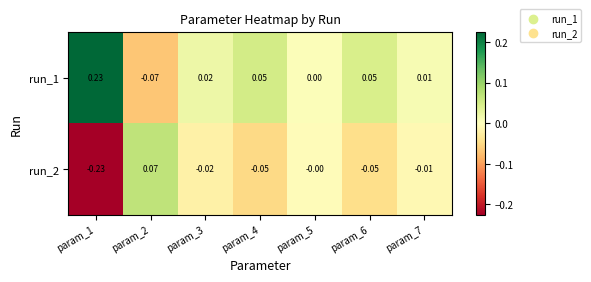

Rank the series at param_6 from lowest to highest value.

run_2, run_1